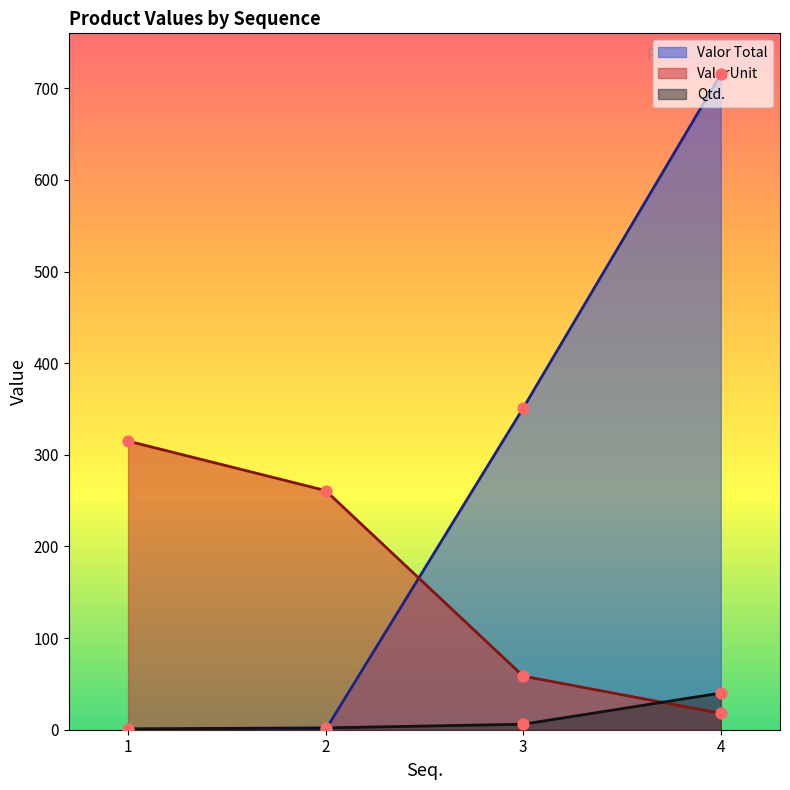

Which series reaches the maximum Y coordinate?

Valor Total